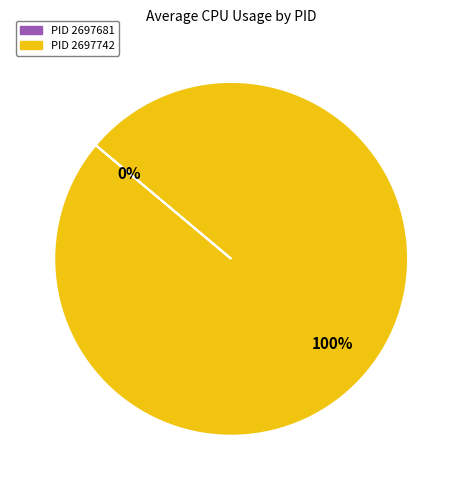

Which slice is the smallest?

PID 2697681